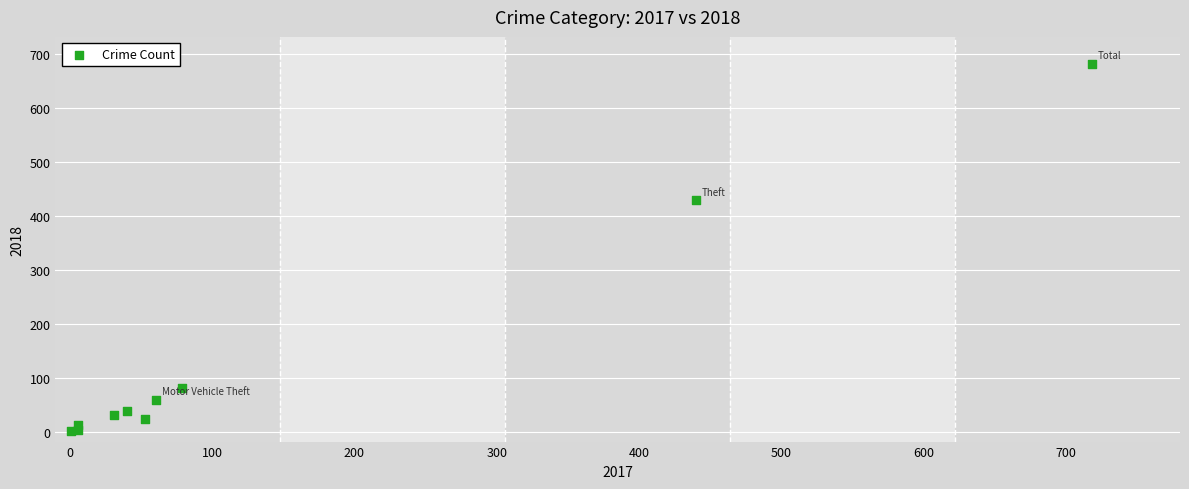

What Y value in the scatter plot is closest to 341?

429